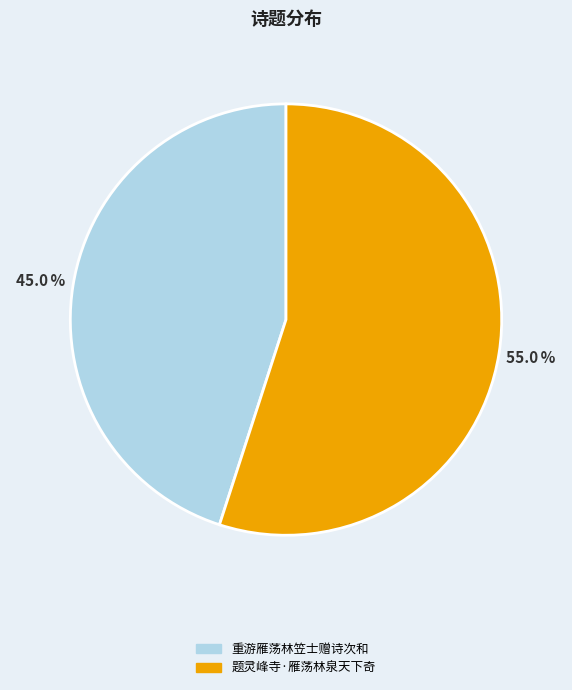

To the nearest percent, what portion does 题灵峰寺·雁荡林泉天下奇 represent?

55%